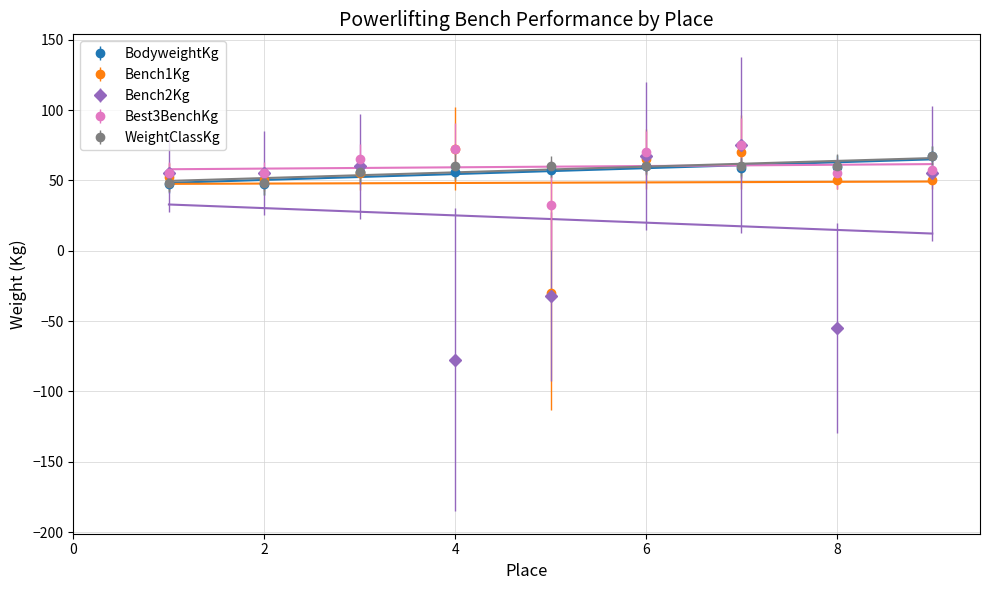

How many lines are shown in the chart?

5